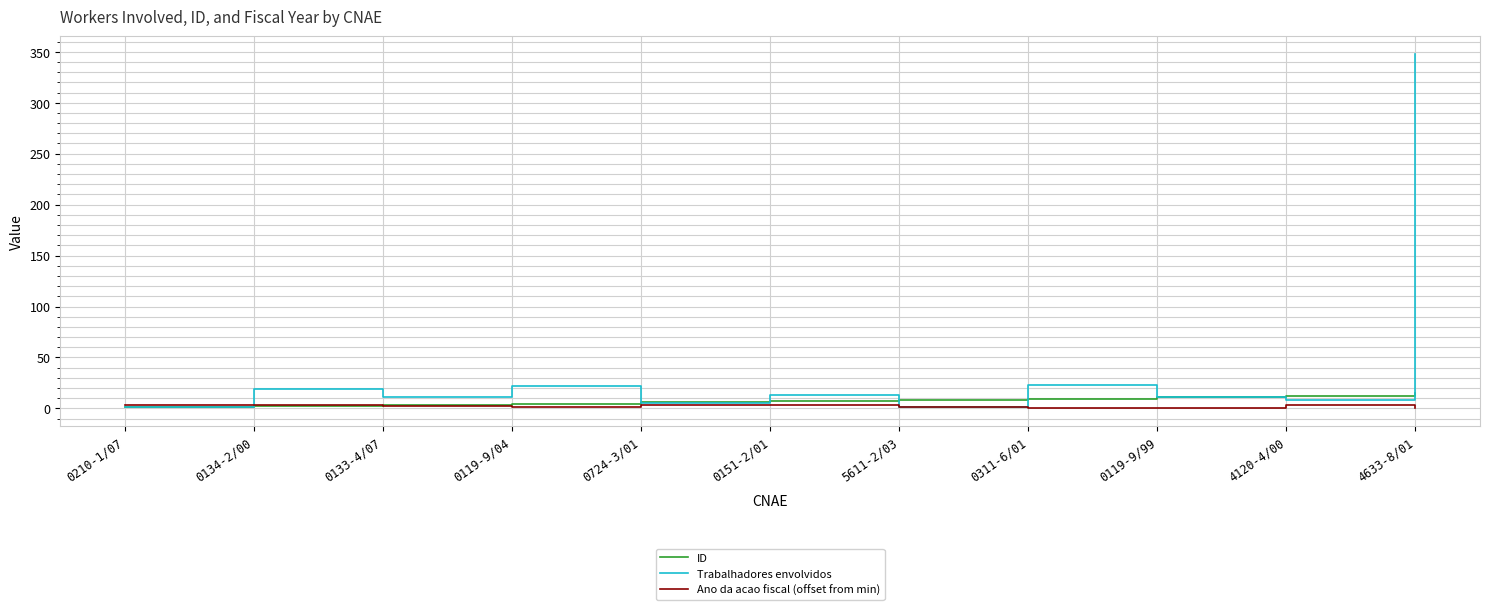

What is the sum of the ID values at 0151-2/01 and 0119-9/99?

18